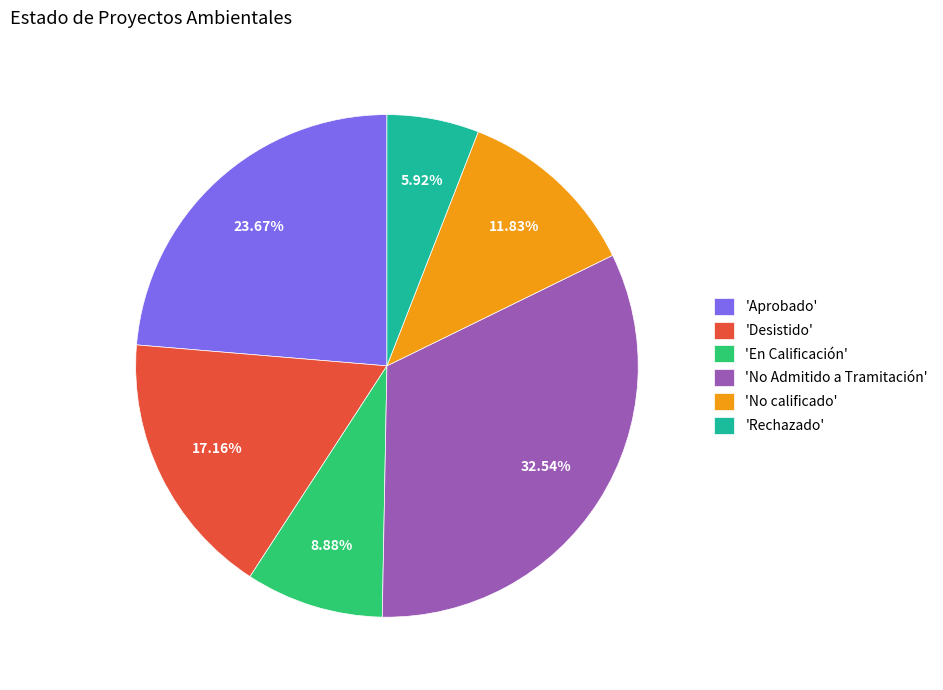

Does any single category account for the majority?

No